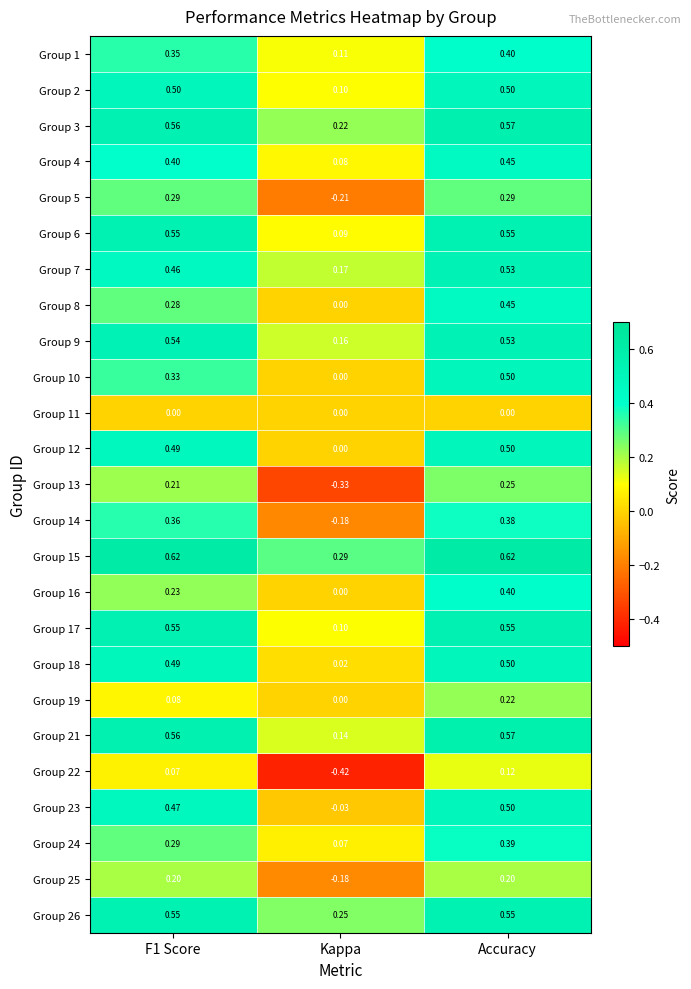

At which label does Group 8 reach its peak?

Accuracy